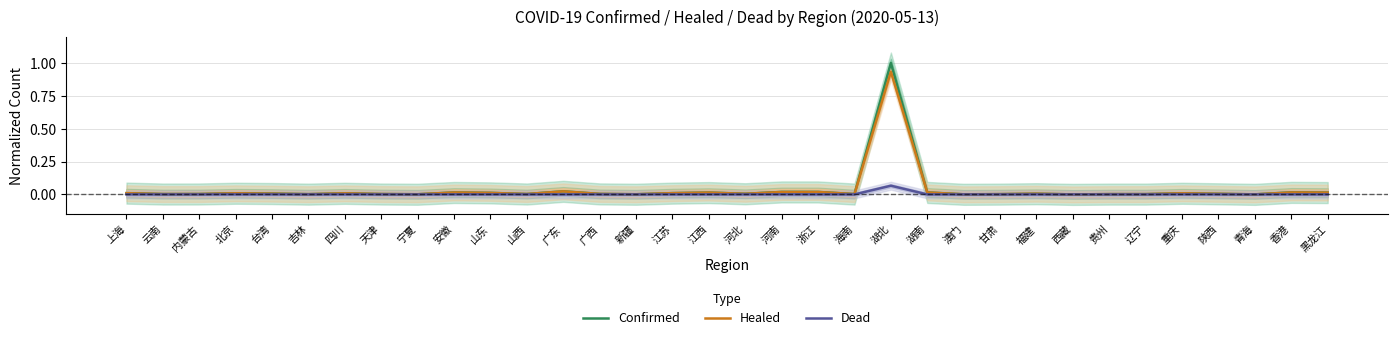

What is the label of the 9th point from the left?

宁夏